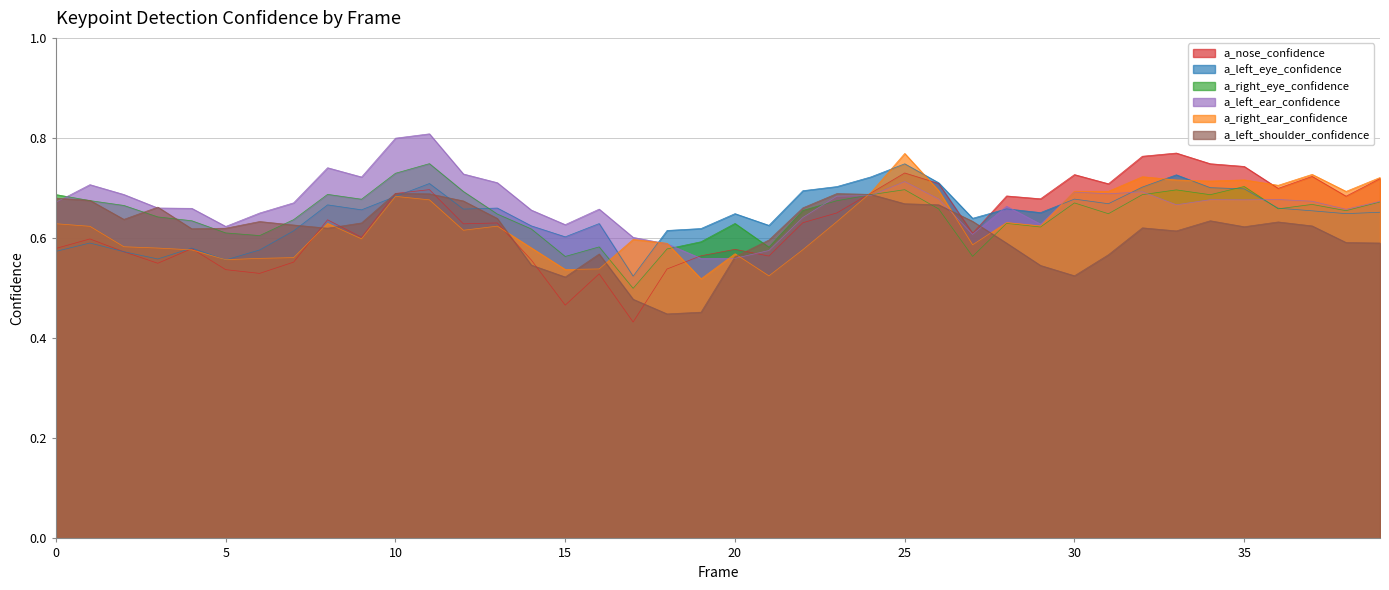

What is the difference between the a_right_ear_confidence values at 28 and 33?

0.1